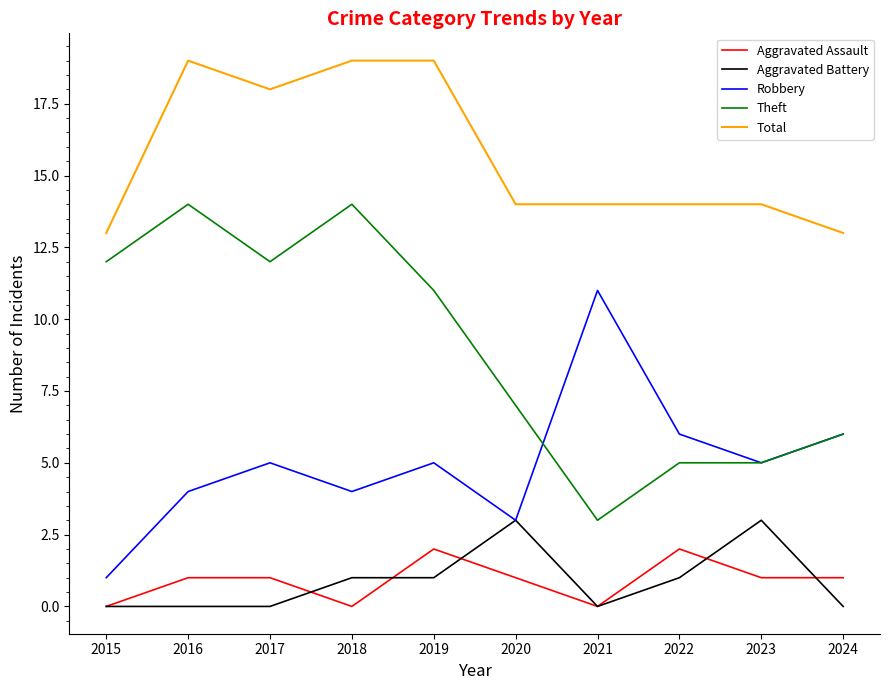

What is the sum of all Total values?

157